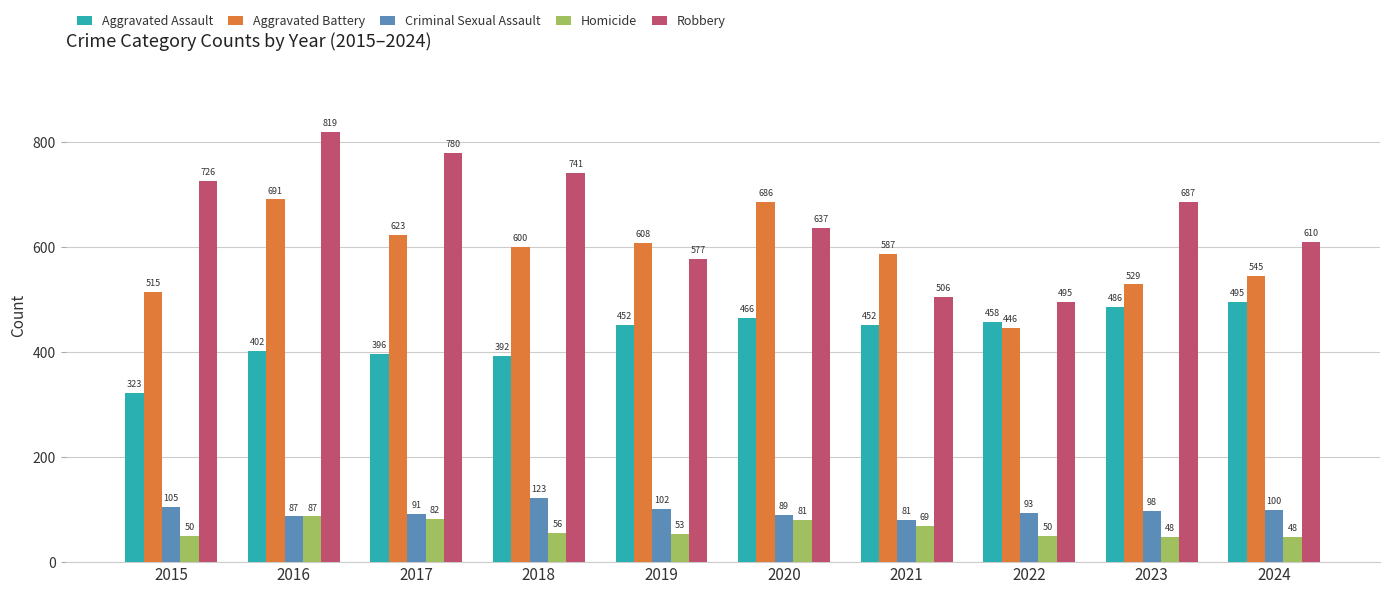

Where does the Criminal Sexual Assault series first go above 98?

2015